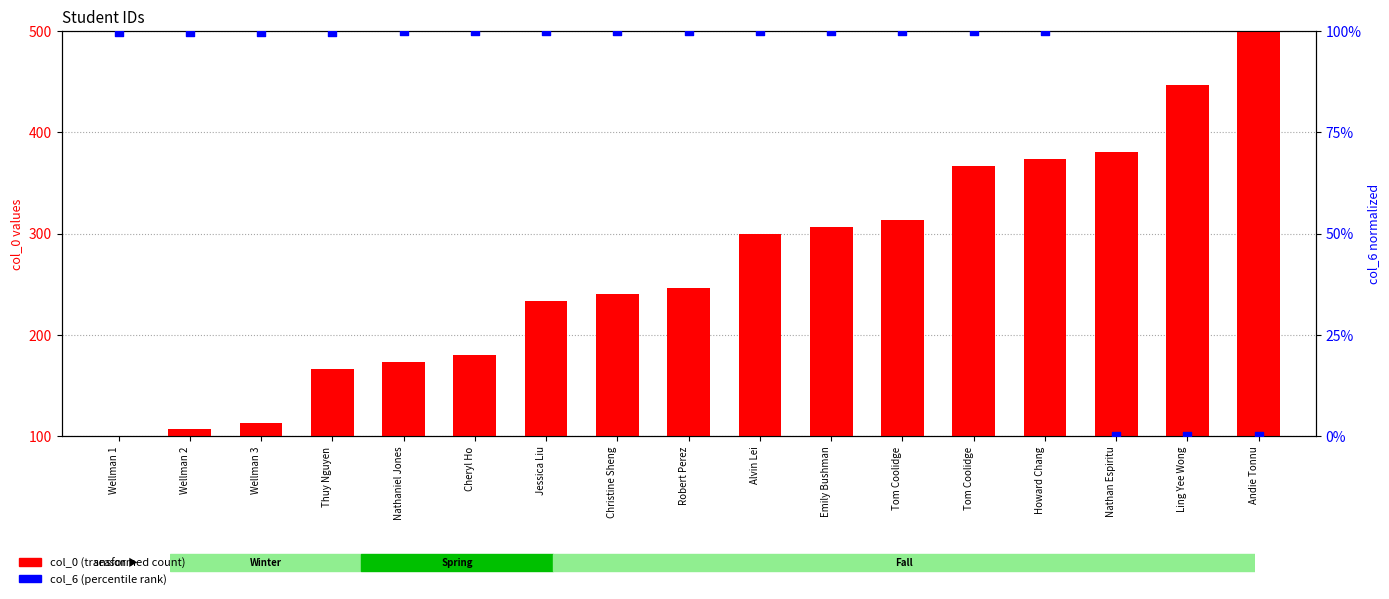

At how many categories does at least one series exceed 87?

17